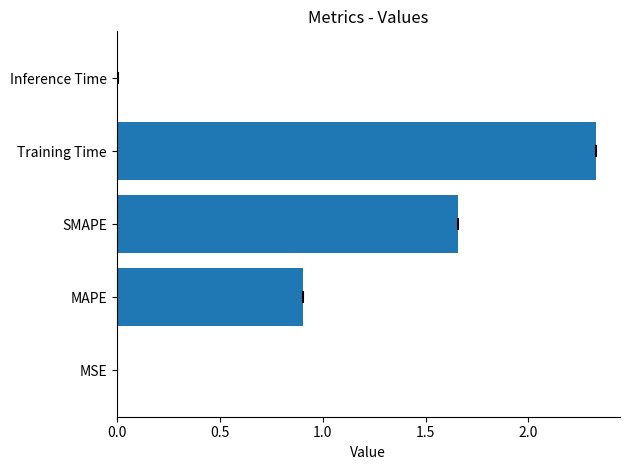

What is the sum of all values?

4.9